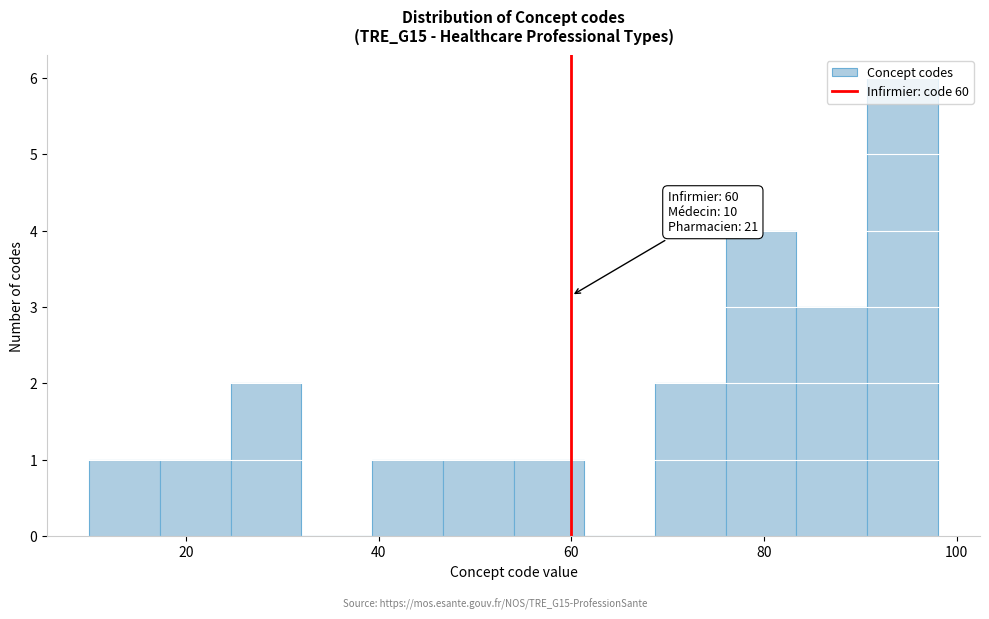

Around what value on the x-axis is the tallest bar? Give the approximate position of its centre, as read against the axis.

94